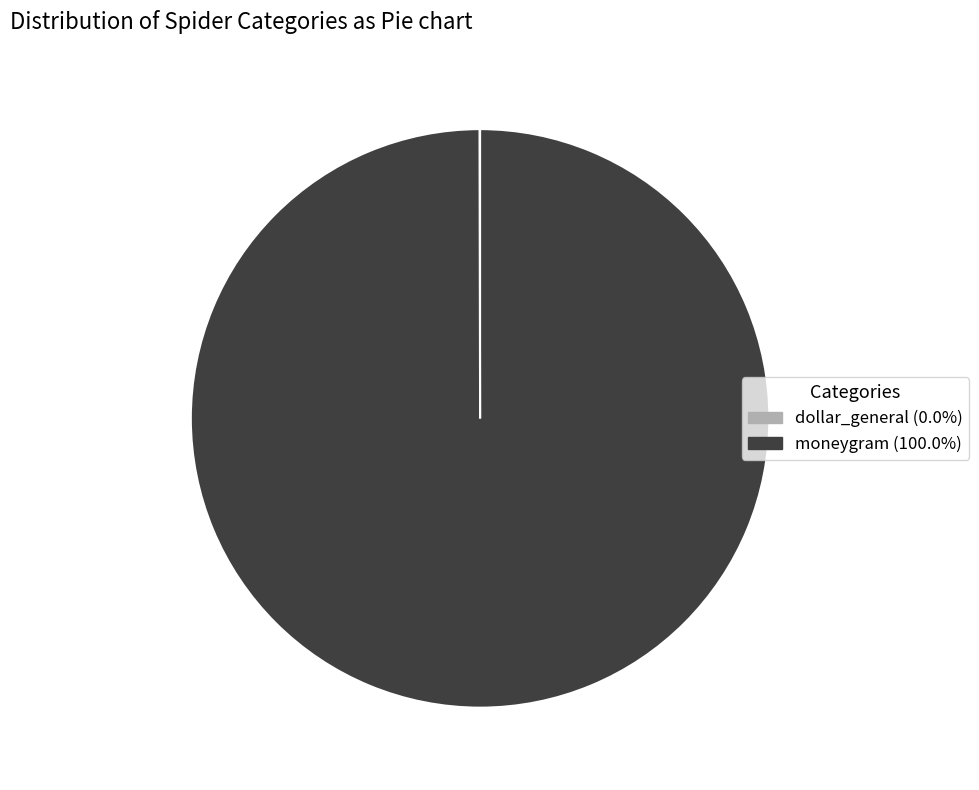

What is the majority slice?

moneygram